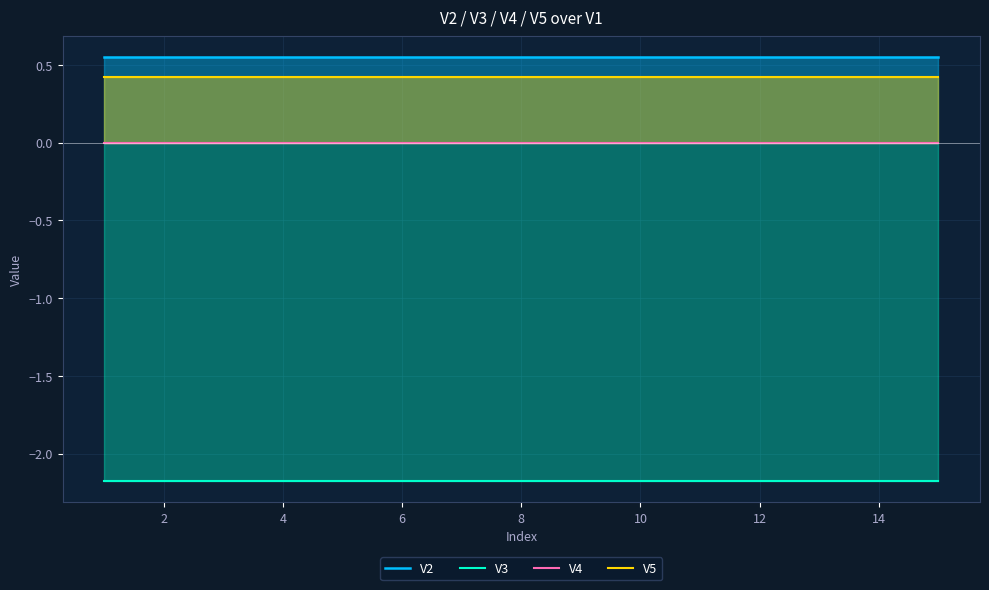

True or false: V2 and V4 intersect in this chart.

False